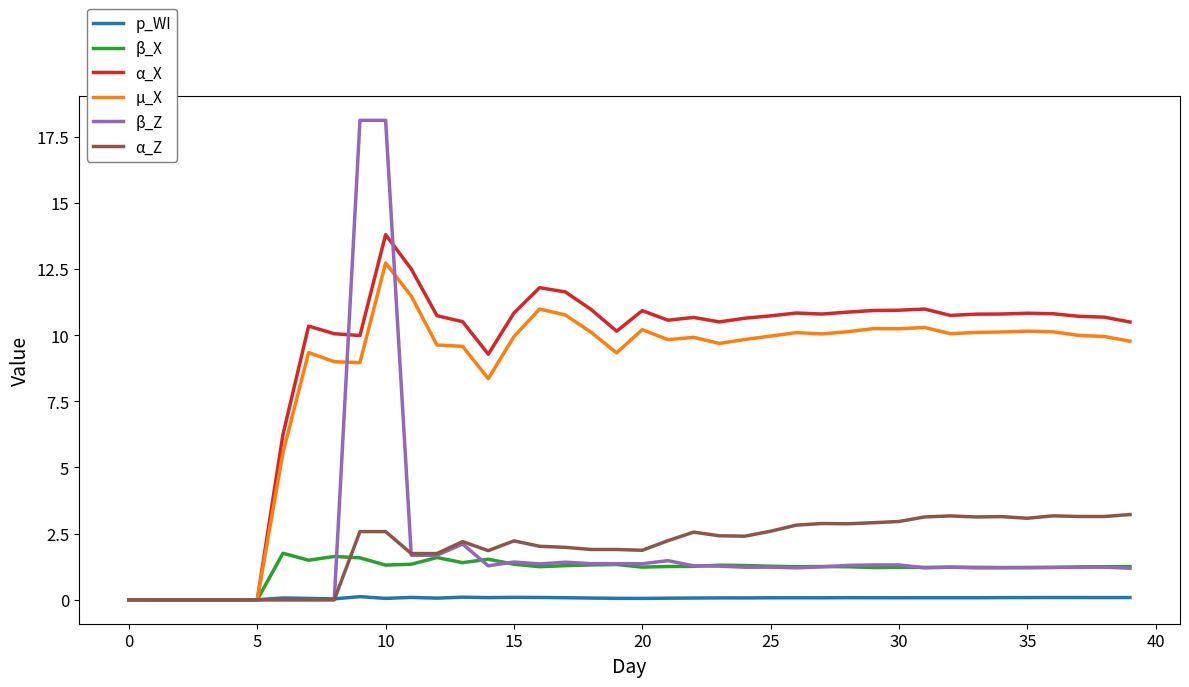

What are all the series names shown in the legend?

p_WI, β_X, α_X, µ_X, β_Z, α_Z